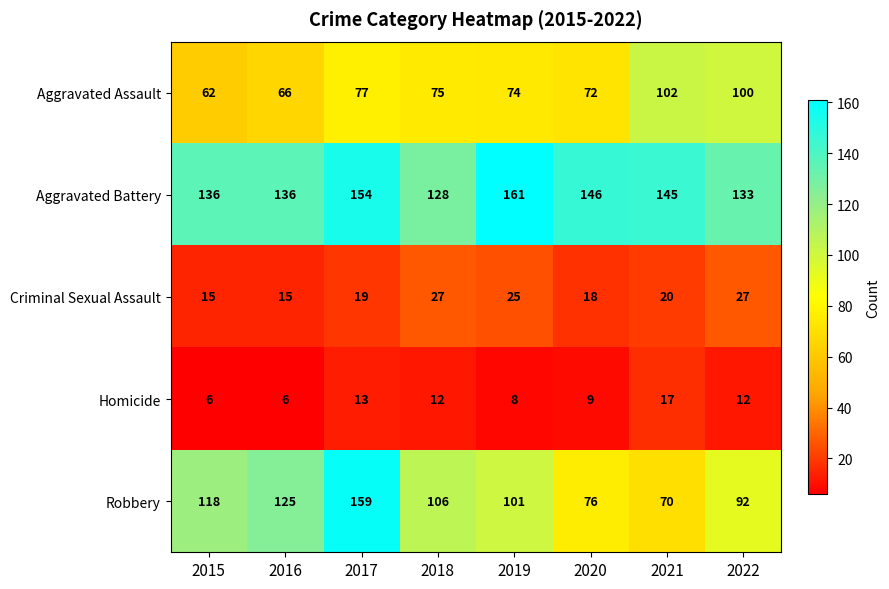

What is the average value of the Homicide series?

10